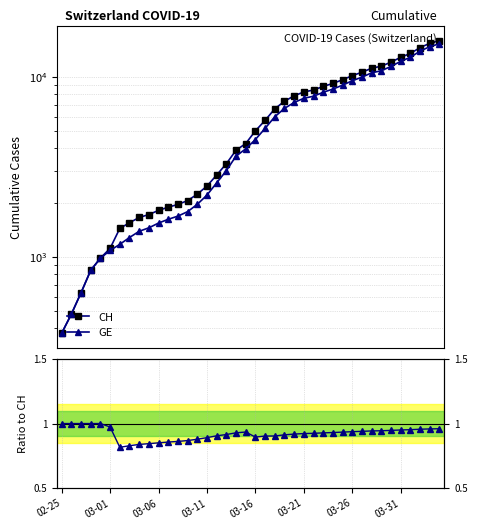

What is the difference between the GE values at 12 and 21?

3493.0